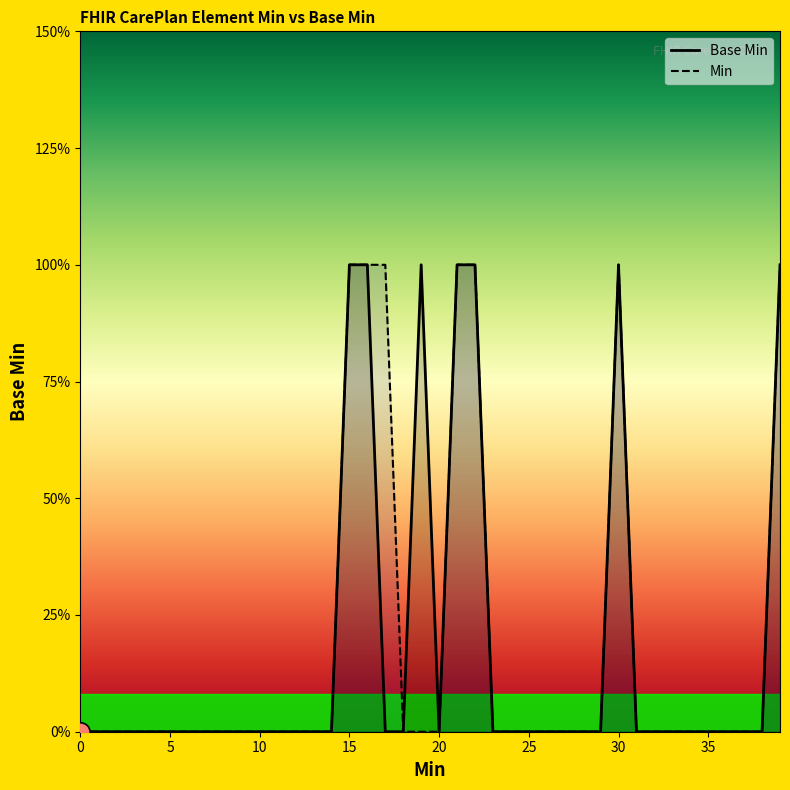

What are all the series names shown in the legend?

Base Min, Min